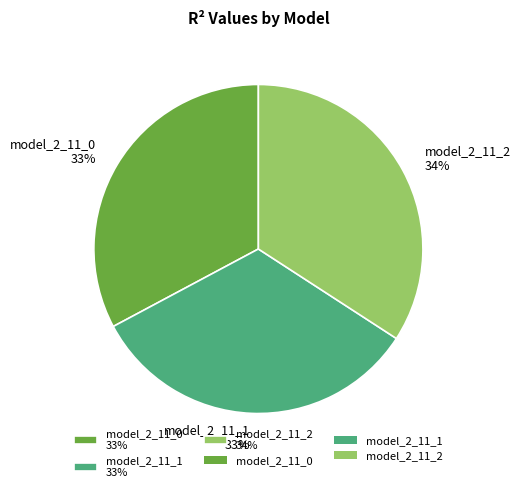

Between model_2_11_2 34% and model_2_11_0 33%, which is larger?

model_2_11_2 34%